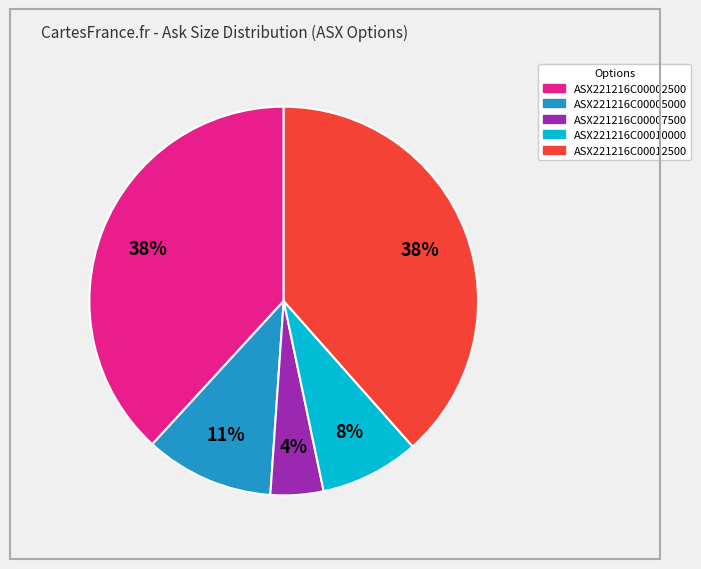

Does ASX221216C00007500 account for over 50% of the chart?

No